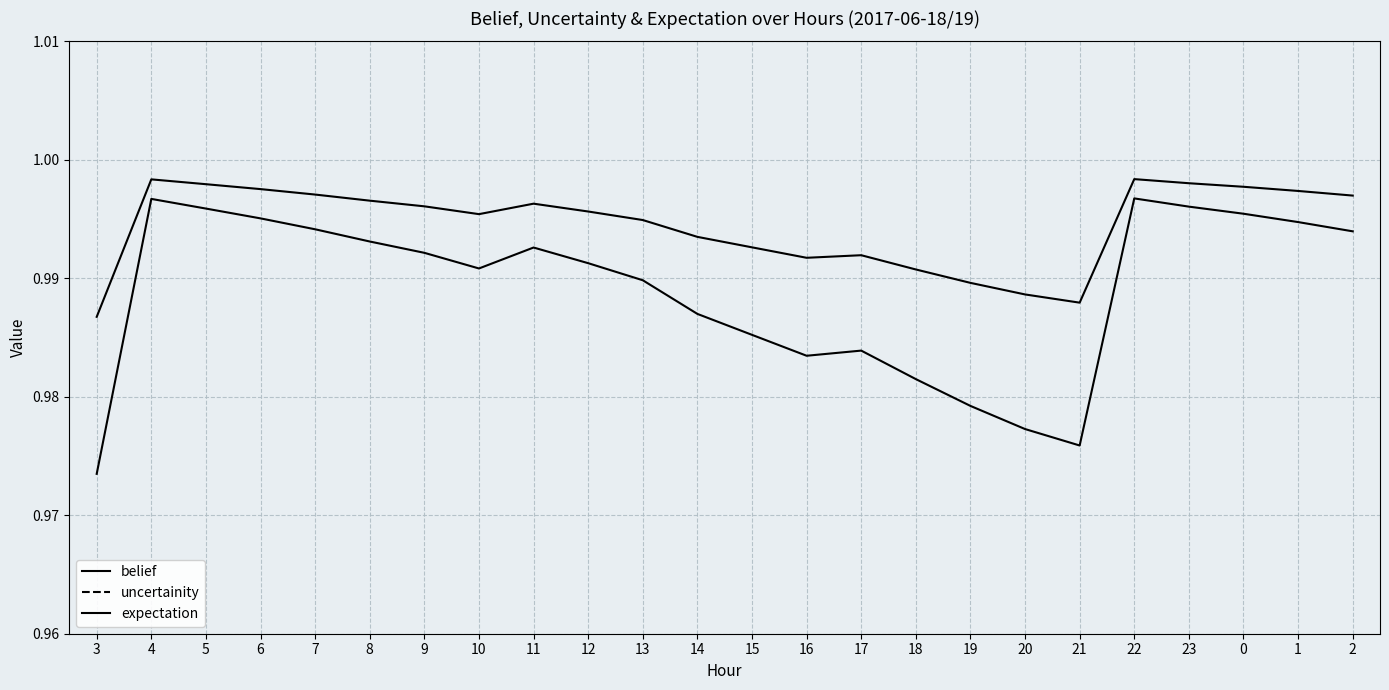

Which has a higher value, 14 or 17?

14